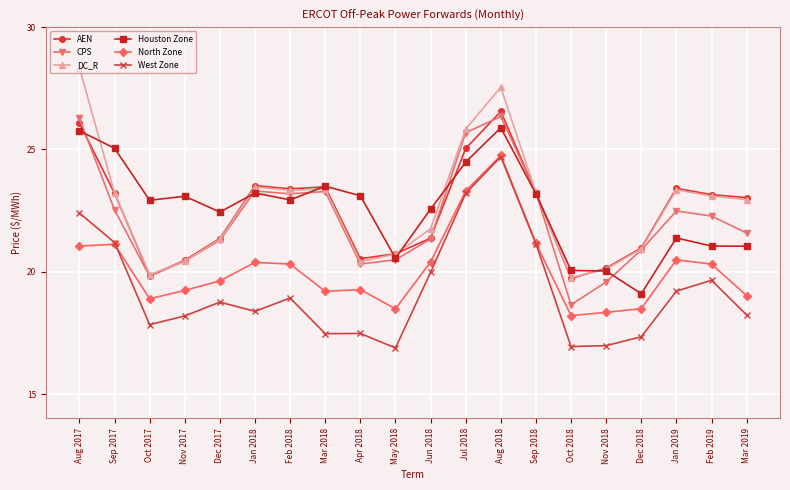

At which label does North Zone first exceed 20?

Aug 2017